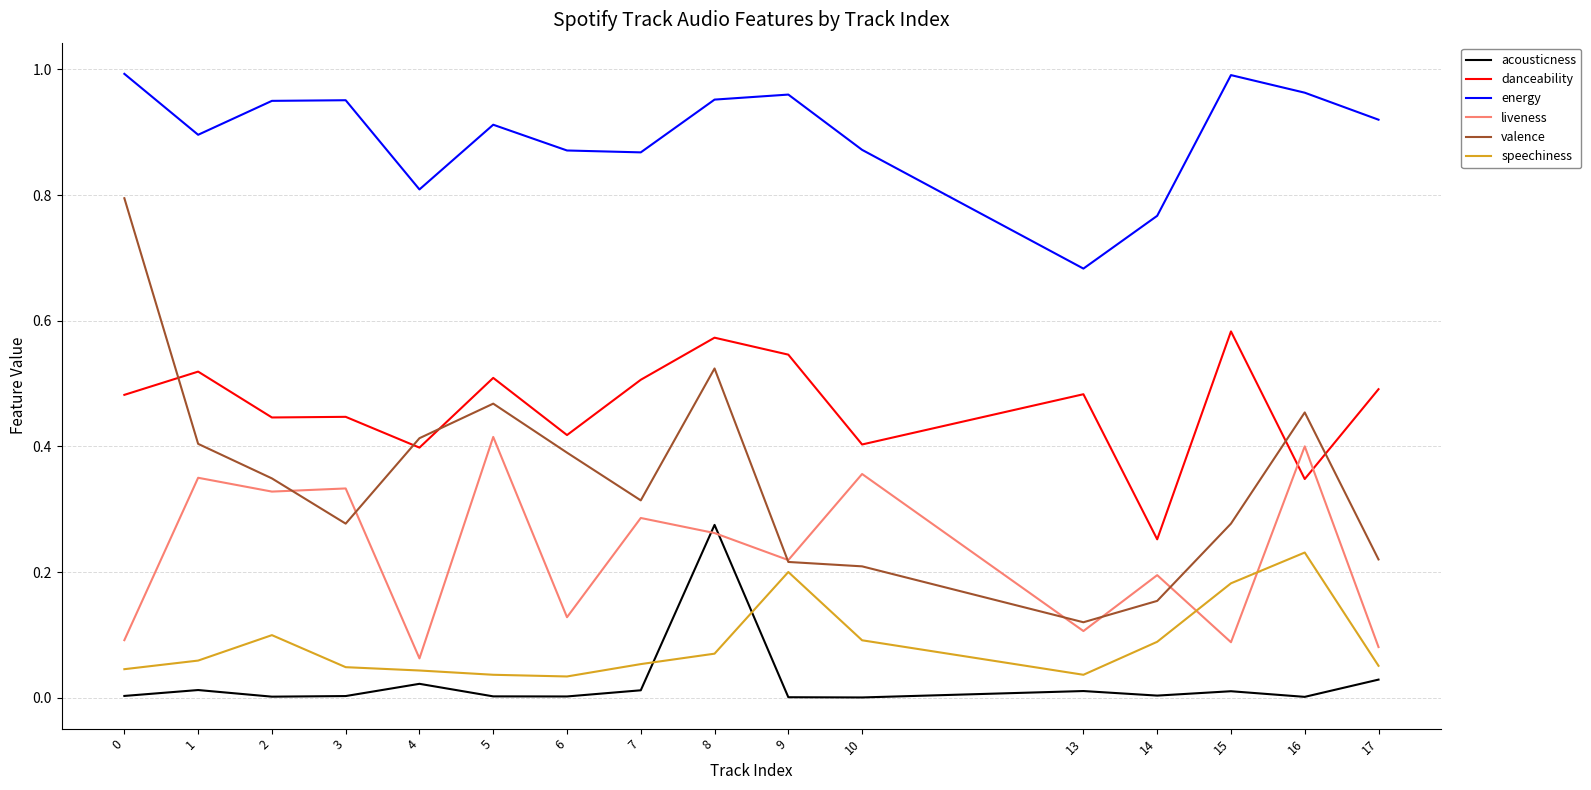

At which label does energy reach its minimum?

13